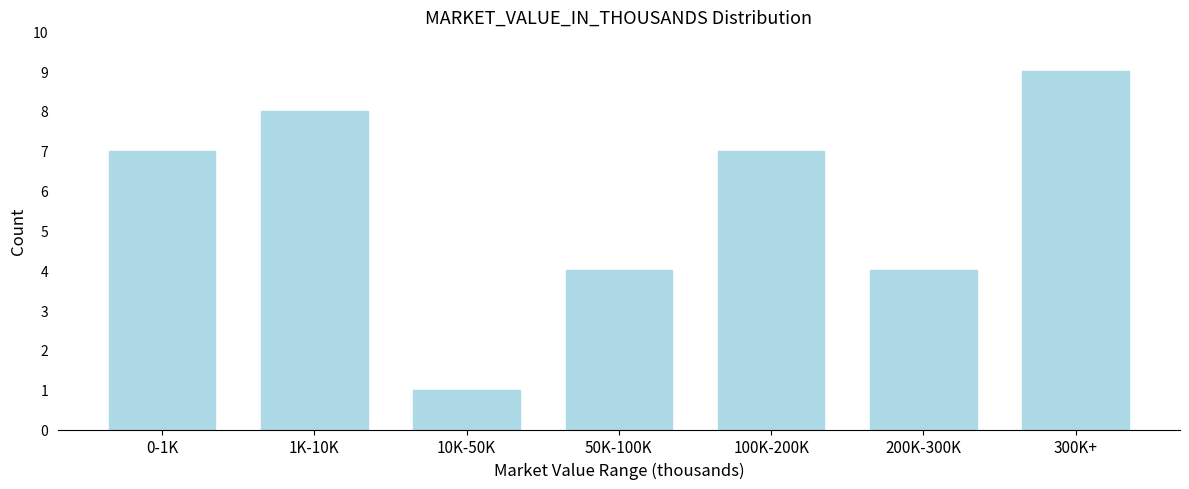

Reading left to right, extract all data points from this chart.

7	8	1	4	7	4	9